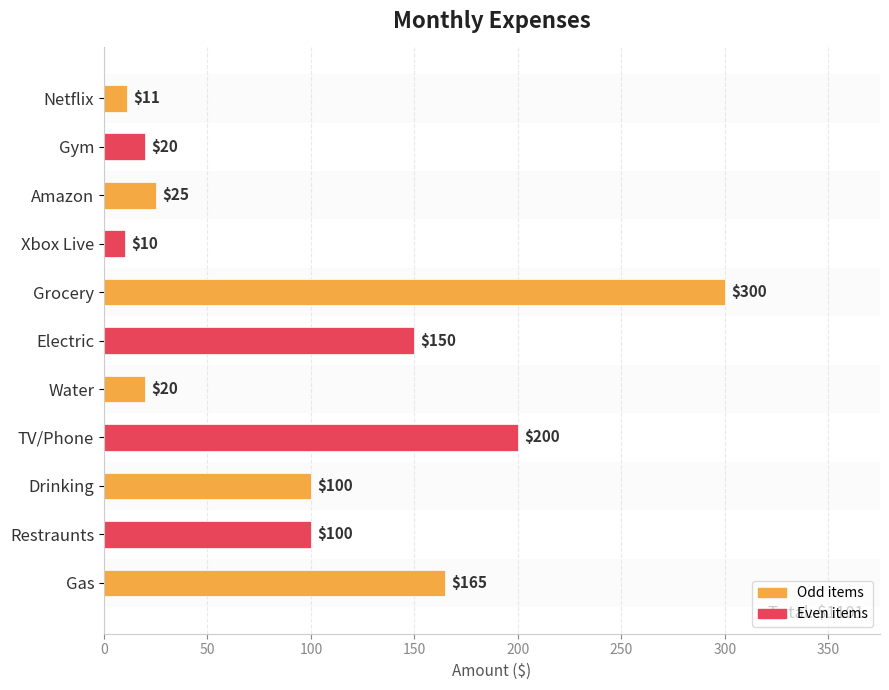

True or false: the data shows 100 at Restraunts.

True